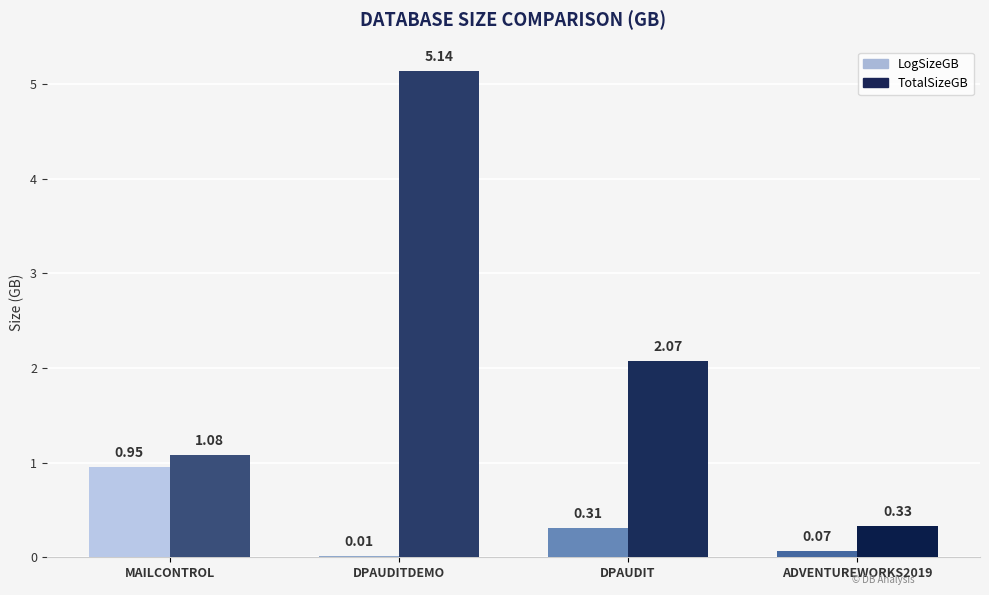

What is the sum of all TotalSizeGB values?

8.6